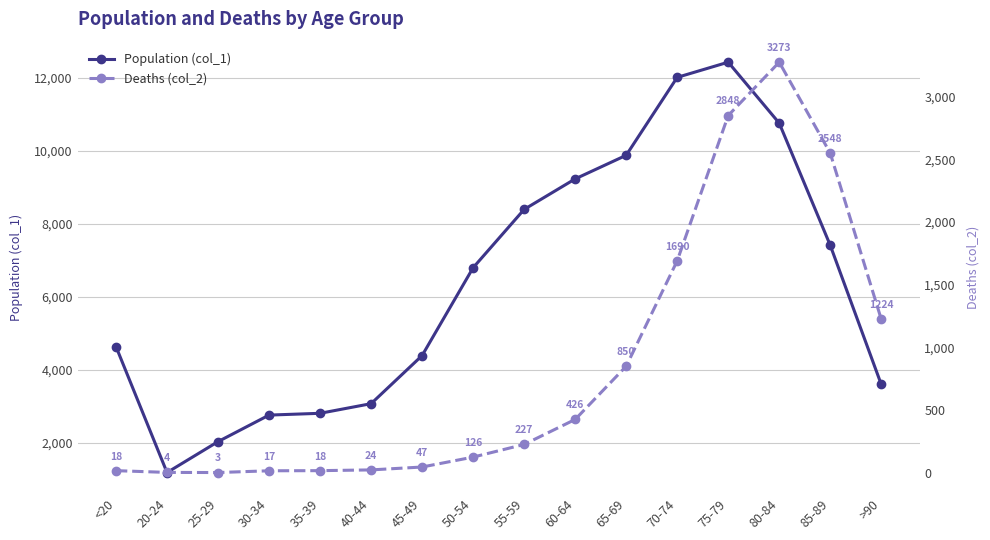

What is the average value of the Population (col_1) series?

6343